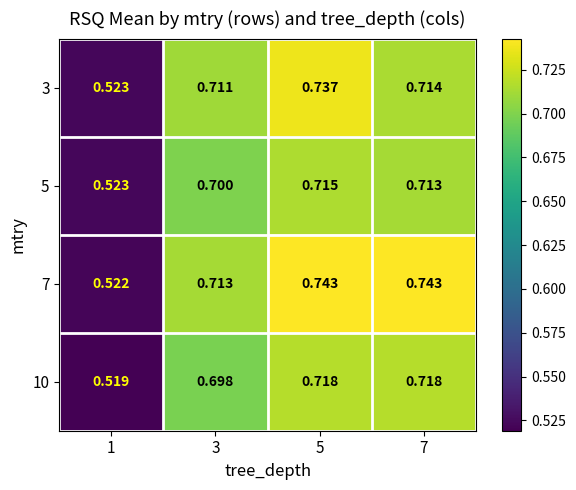

Is the value of 3 at 1 greater than the value of 7 at 7?

No